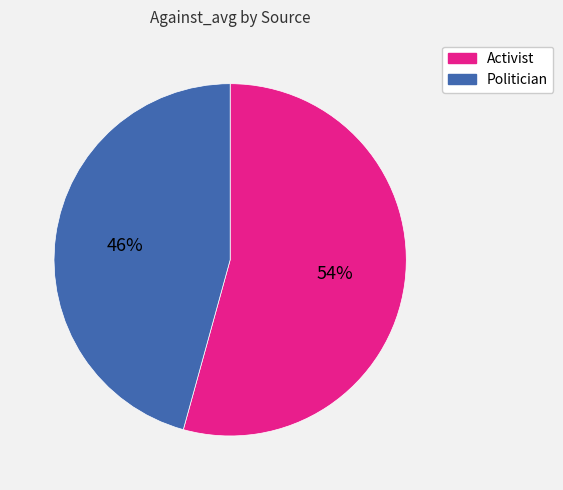

To the nearest percent, what portion does Activist represent?

54%